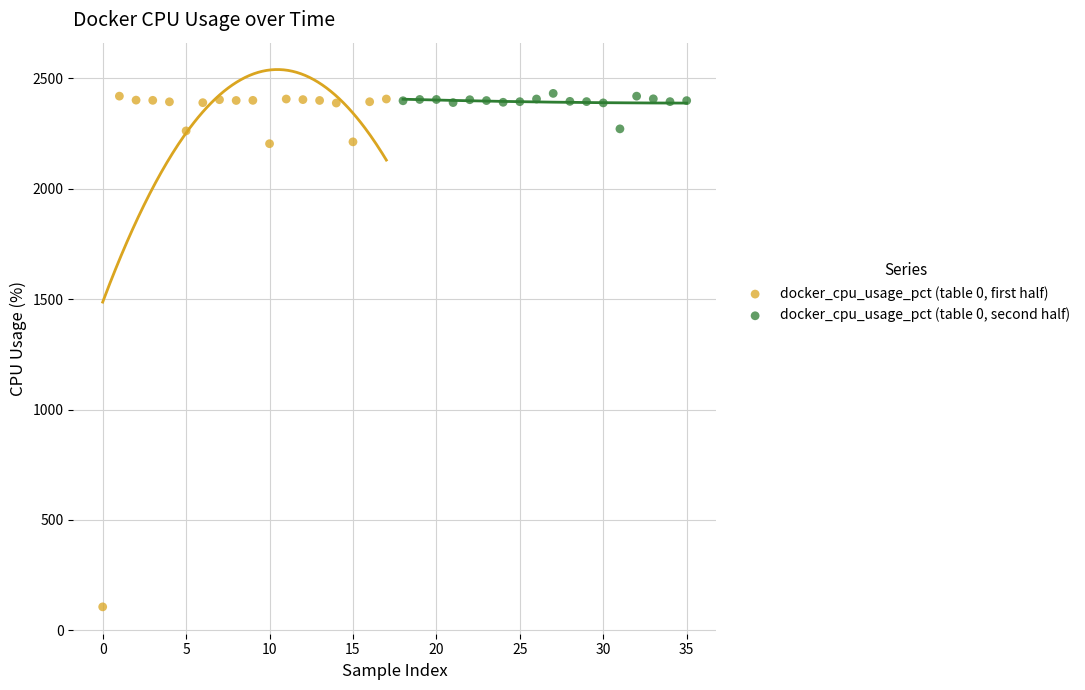

Which series has the widest spread of Y values?

docker_cpu_usage_pct (table 0, first half)